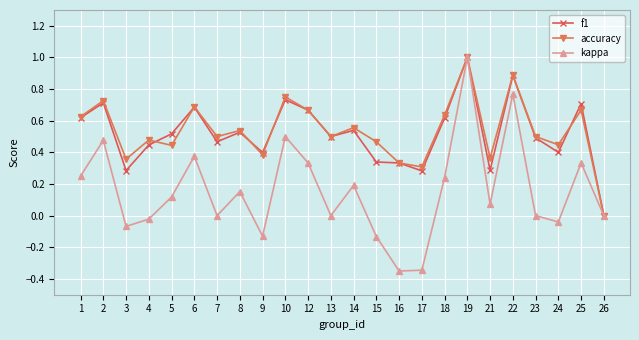

The f1 series shows 0.3 at 15. True or false?

True